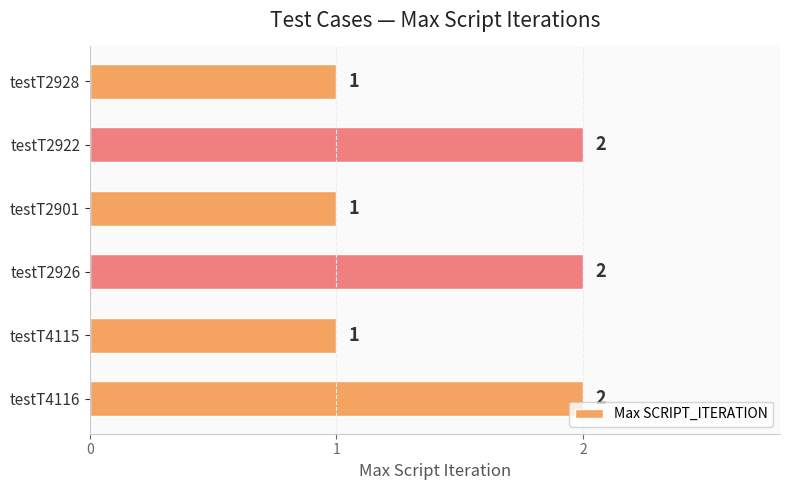

Does the chart contain any negative values?

No